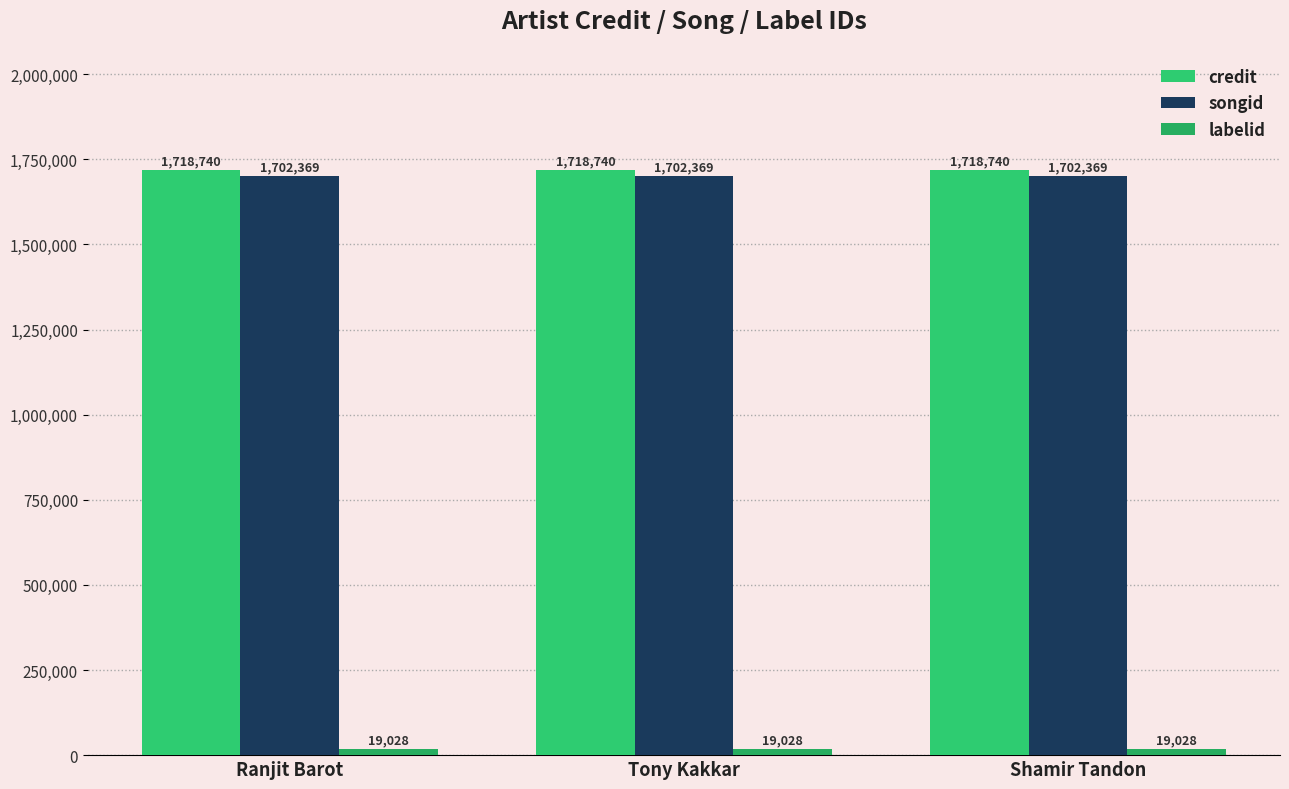

Reading left to right, what are all the values shown in this chart?

credit: Ranjit Barot=1718740	Tony Kakkar=1718740	Shamir Tandon=1718740
songid: Ranjit Barot=1702369	Tony Kakkar=1702369	Shamir Tandon=1702369
labelid: Ranjit Barot=19028	Tony Kakkar=19028	Shamir Tandon=19028